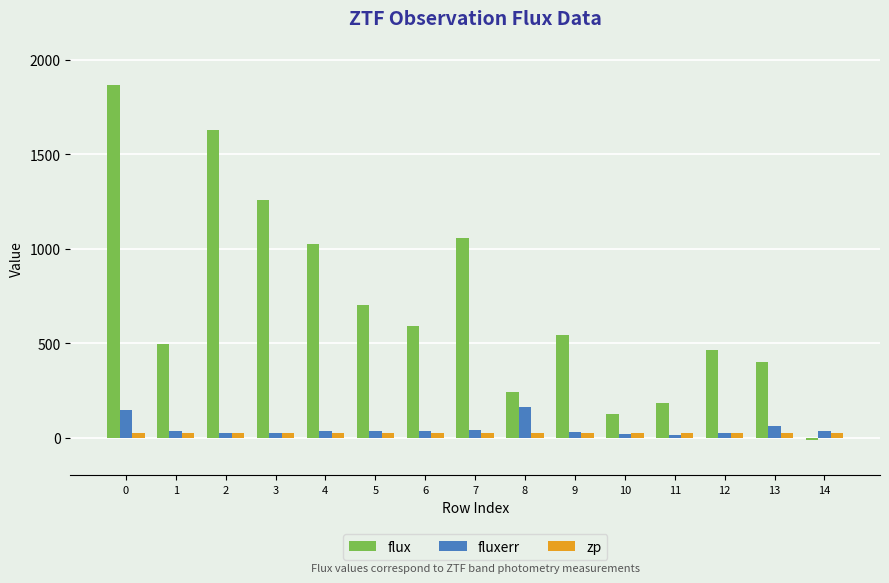

At how many categories does at least one series exceed 477?

9